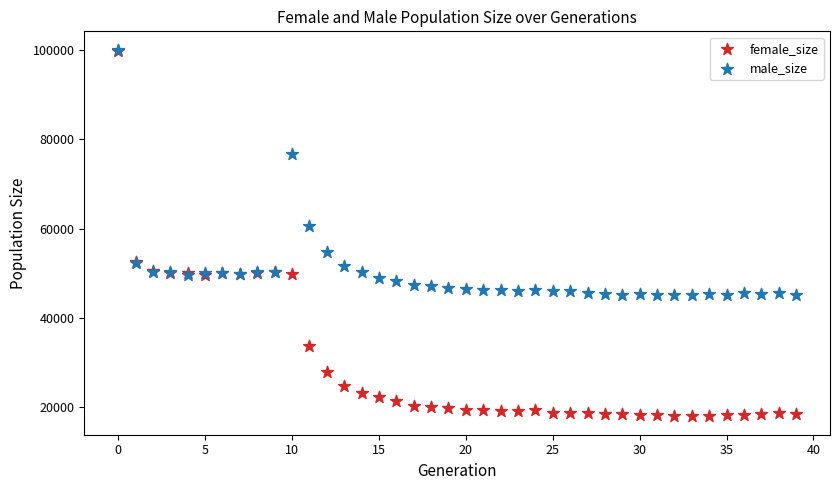

What are all the series names shown in the legend?

female_size, male_size